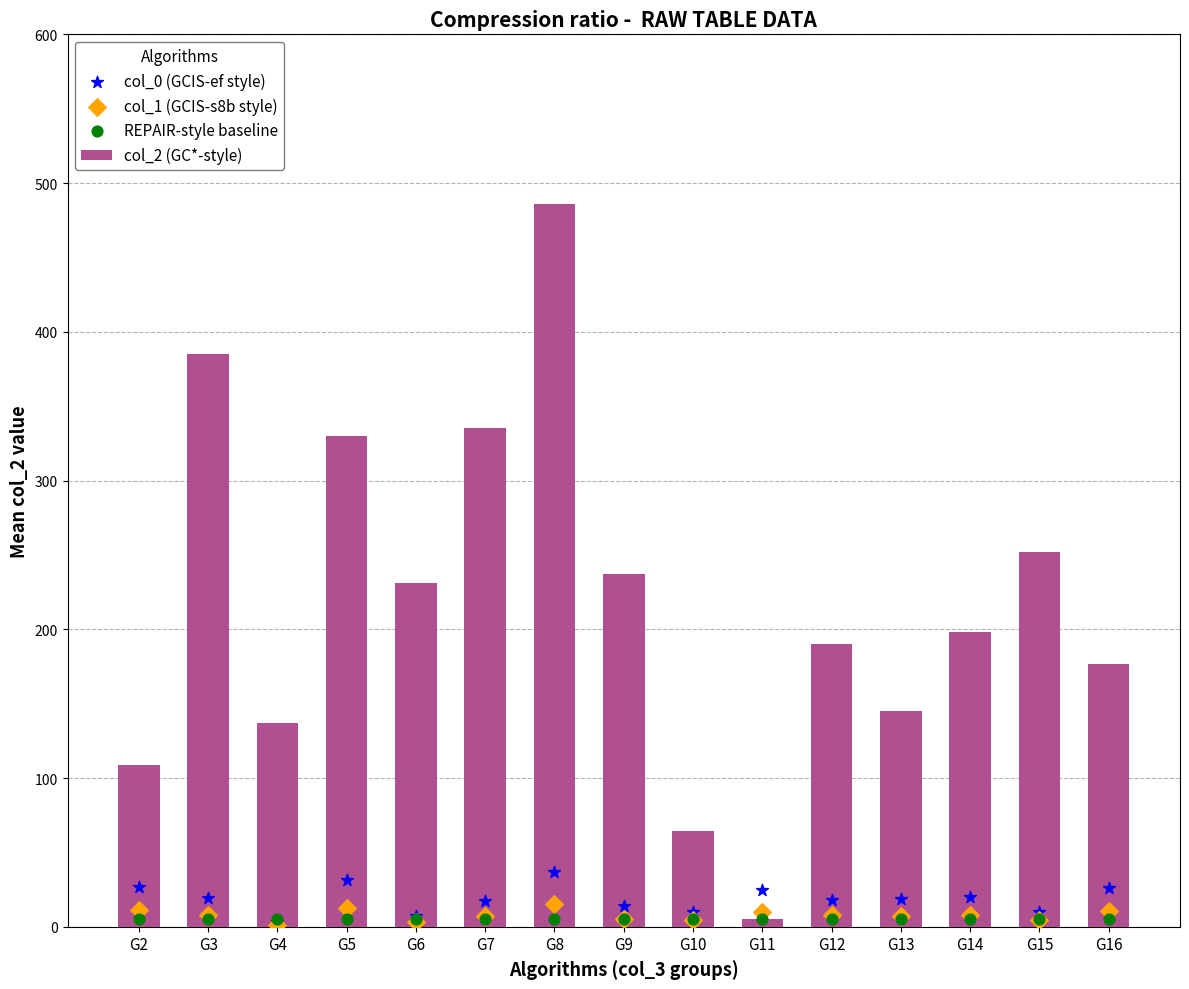

What are all the series names shown in the legend?

col_2 (GC*-style), col_0 (GCIS-ef style), col_1 (GCIS-s8b style), REPAIR-style baseline